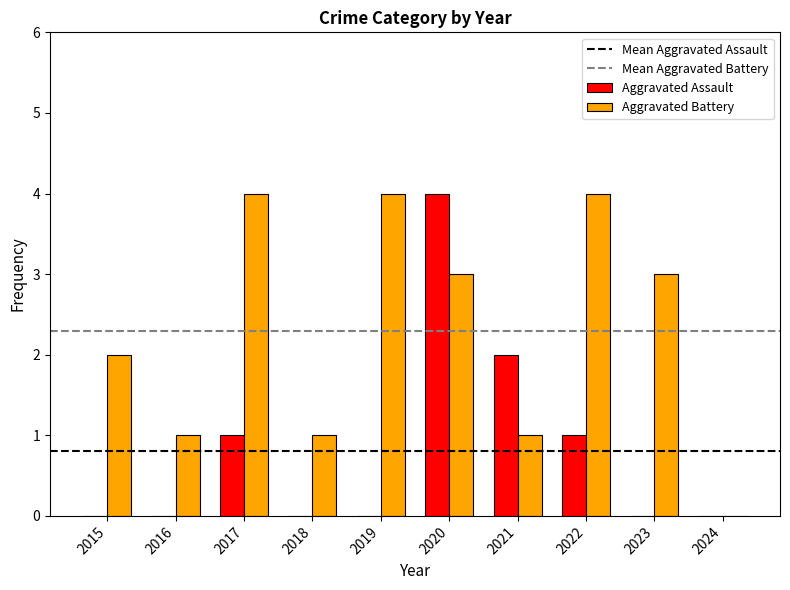

At which category is the sum across all series the highest?

2020